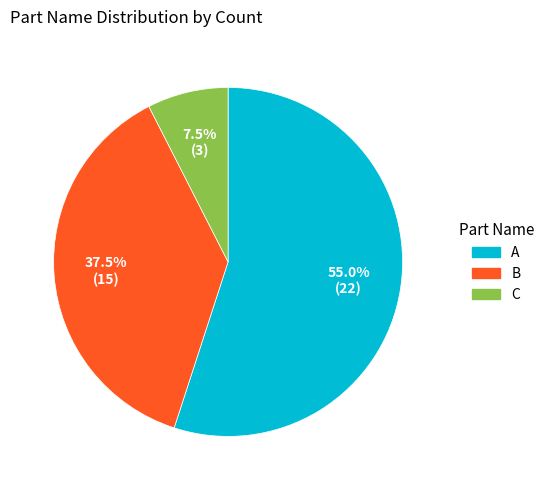

Which category has the biggest portion of the pie?

A